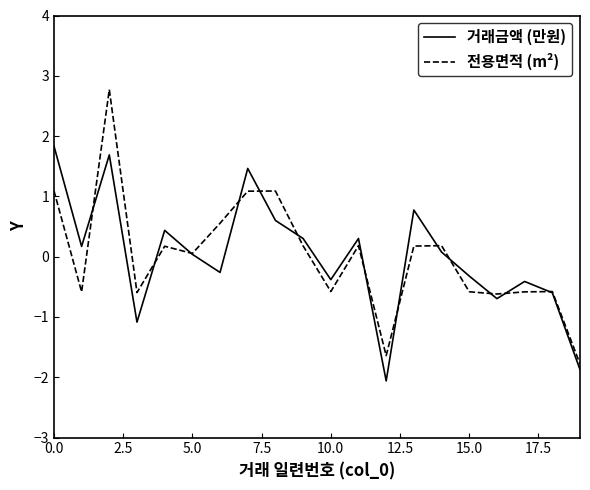

After their last crossing, which series has the higher values: 거래금액 (만원) or 전용면적 (m²)?

전용면적 (m²)